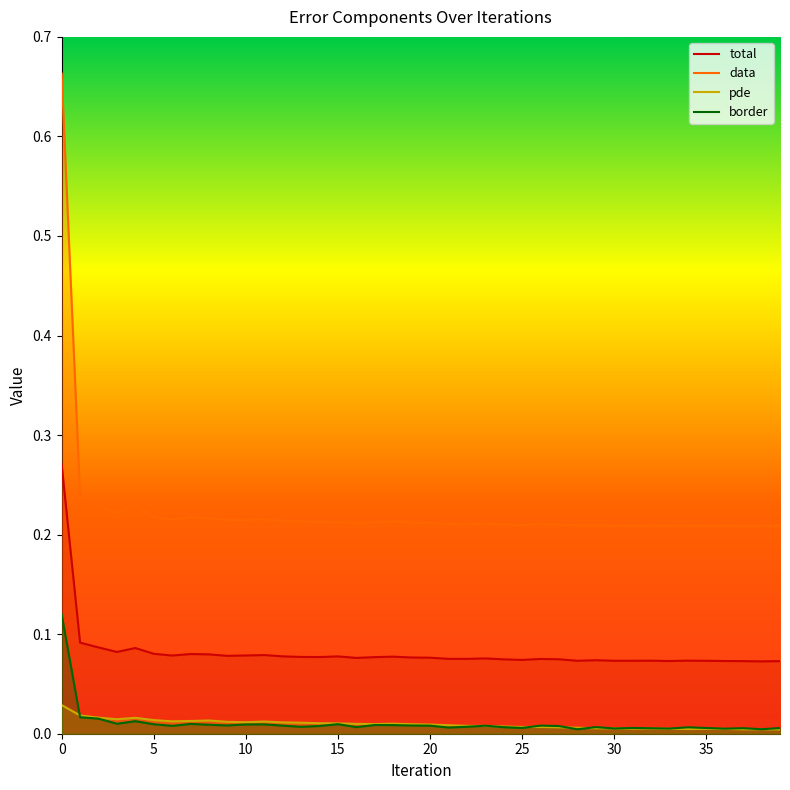

True or false: border has more than 1 interior local peaks.

True